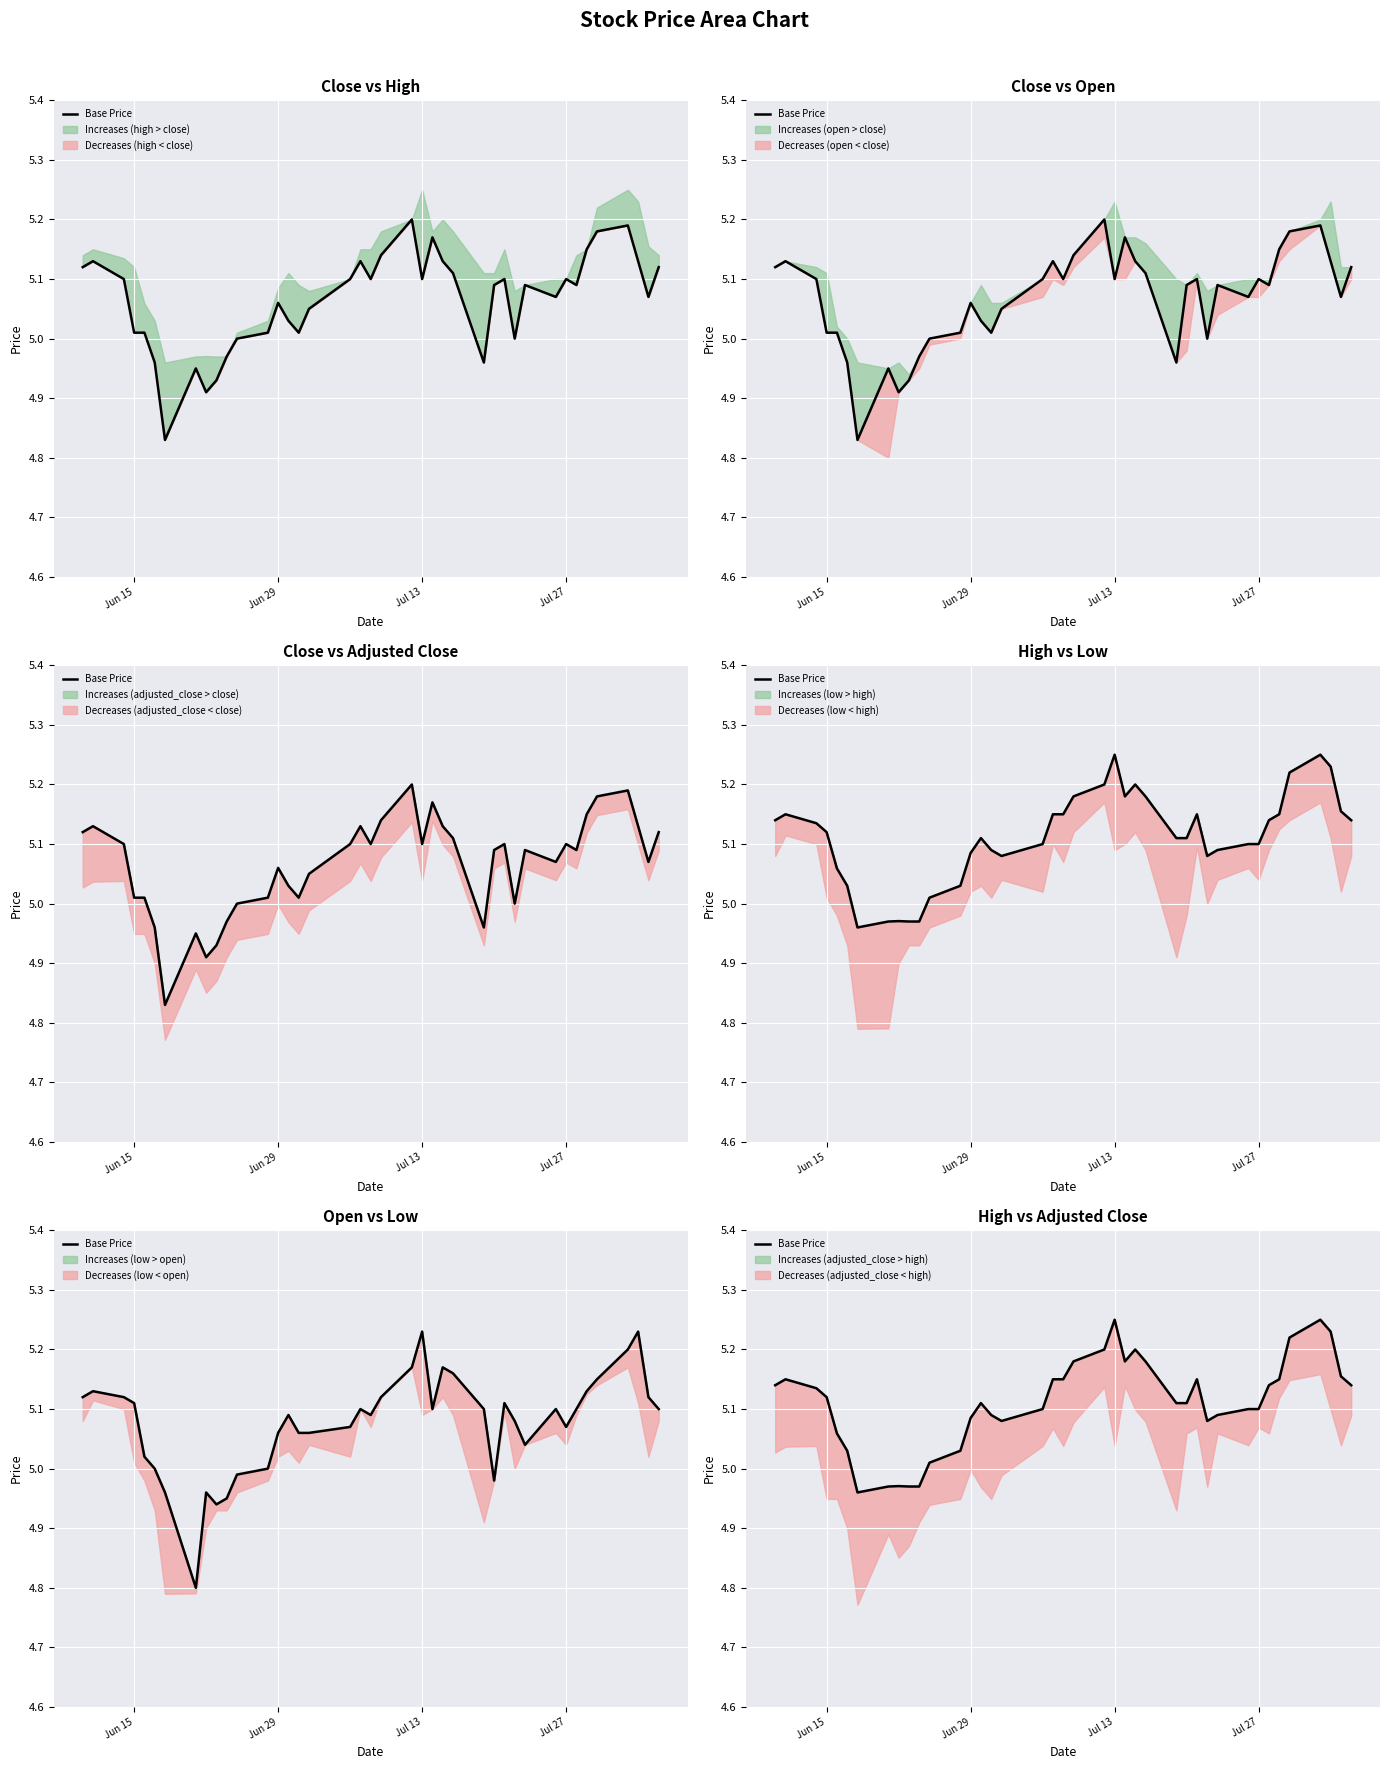

Where does the data first go above 5?

Jun 15